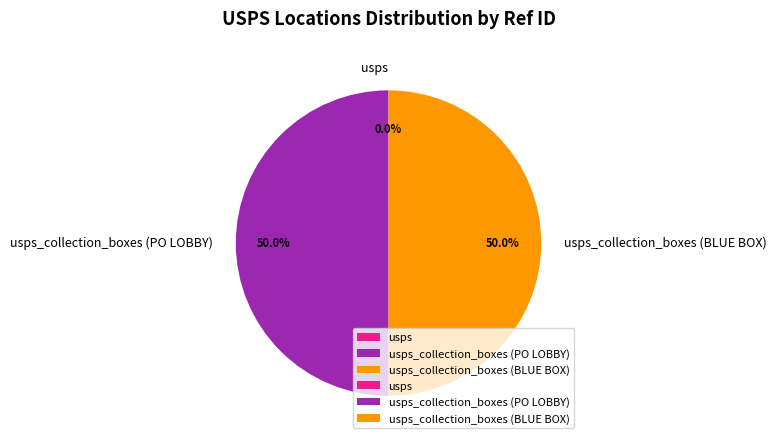

Approximately how many times larger is the value at usps_collection_boxes (PO LOBBY) compared to usps?

4253.0